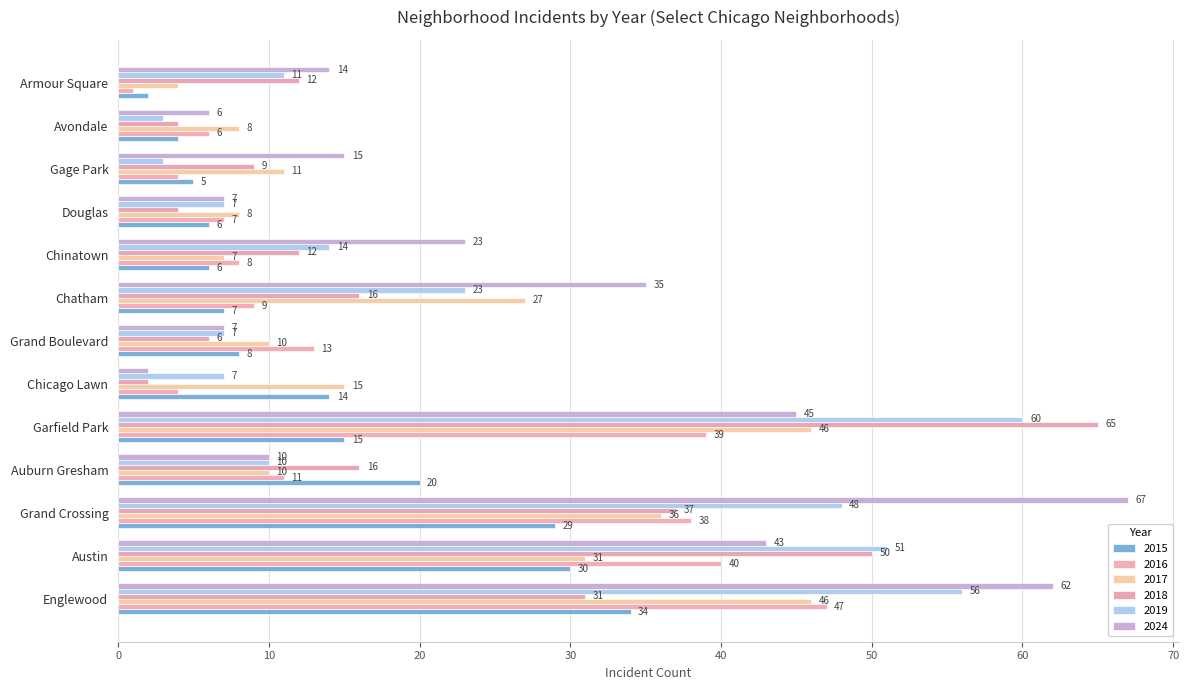

The 2017 series shows 10 at Auburn Gresham. True or false?

True